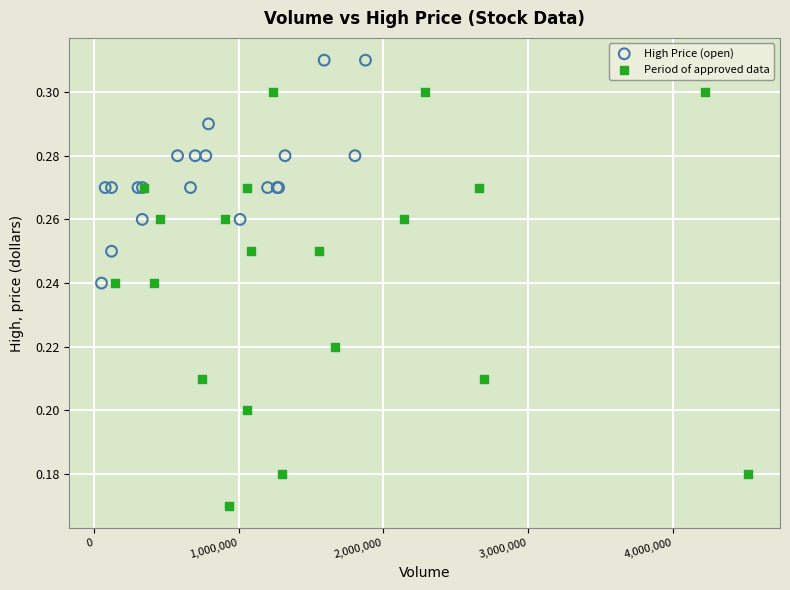

Which series reaches the minimum Y coordinate?

Period of approved data